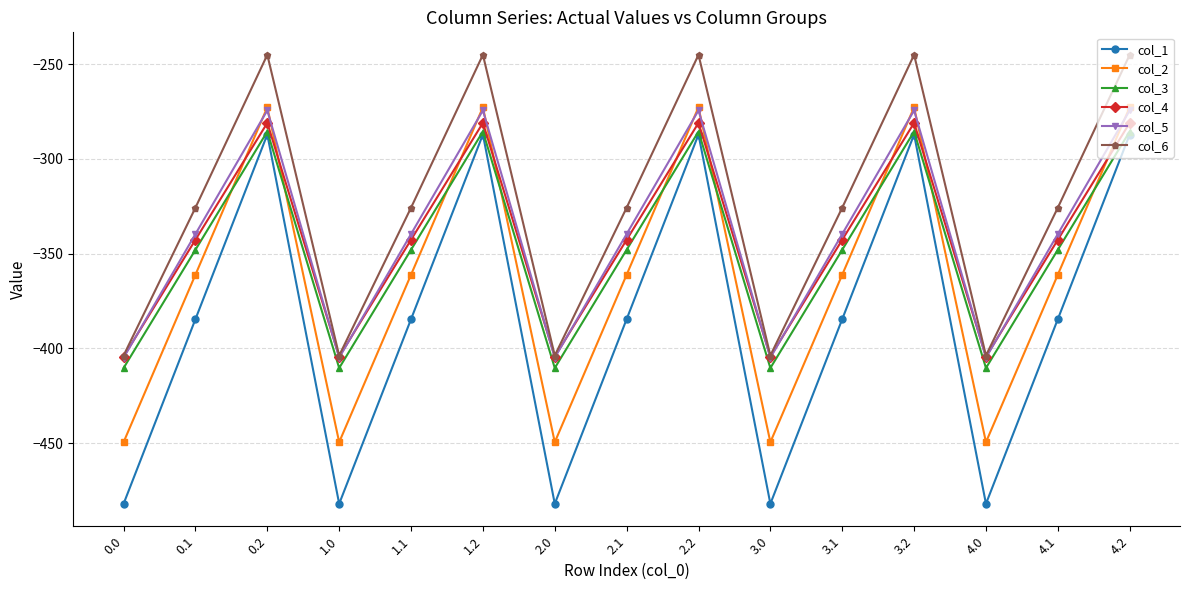

How many lines are shown in the chart?

6